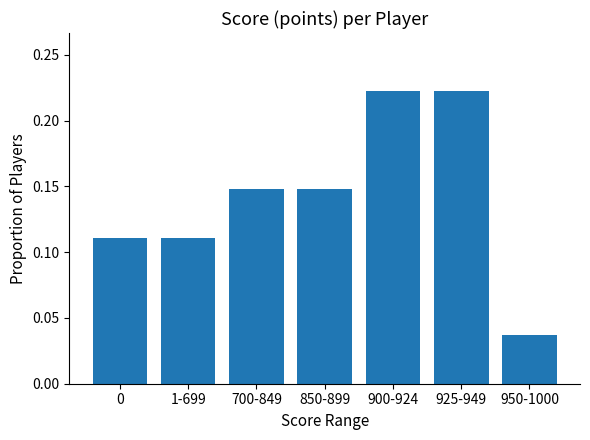

The value at 0 is 0.0. True or false?

False